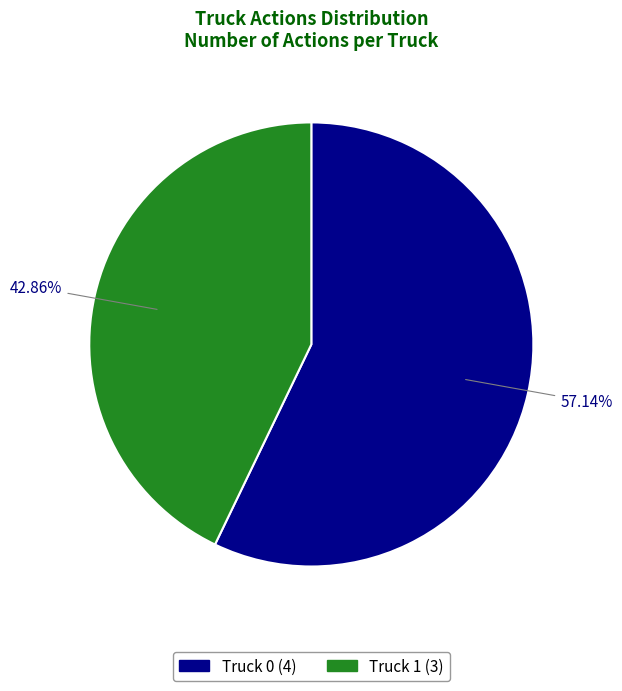

Which has a higher value, Truck 1 or Truck 0?

Truck 0